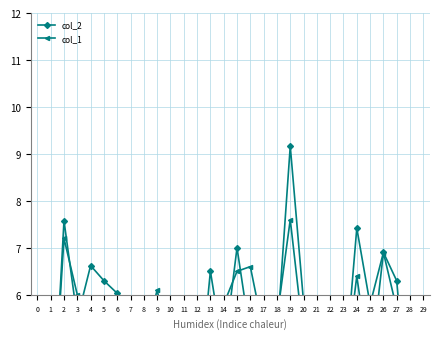

At how many categories does at least one series exceed 4?

27